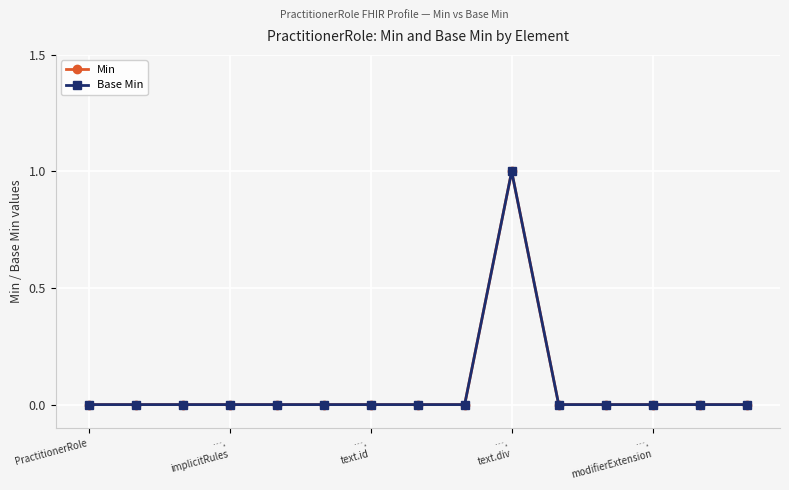

Does the chart have visible grid lines?

Yes